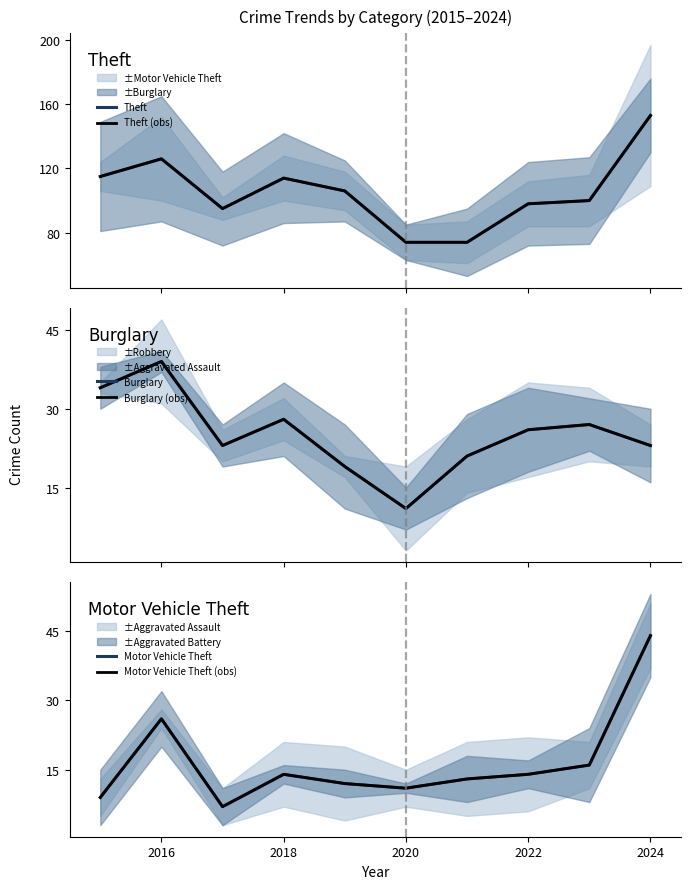

What is the difference between the maximum and minimum values in the Burglary (obs) series?

28